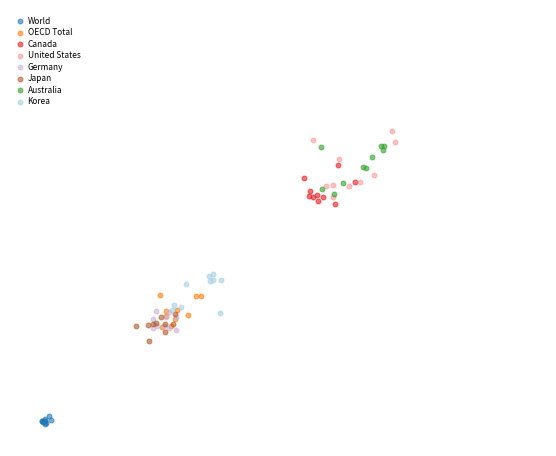

Which series contains the highest Y value?

United States